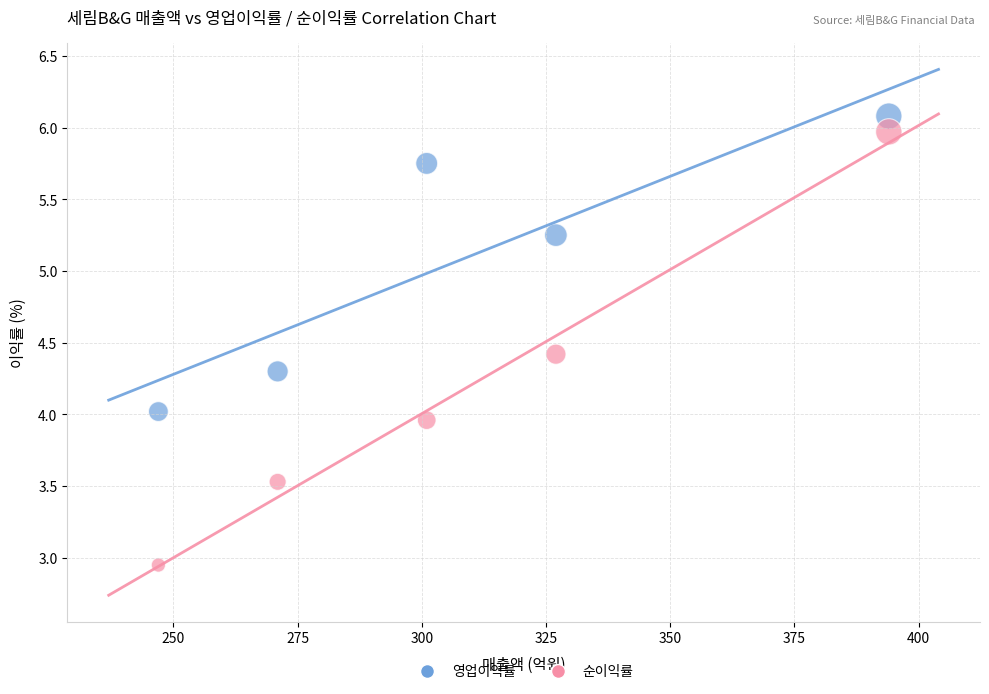

Across all data points, what is the range of X values (max minus min)?

147.0